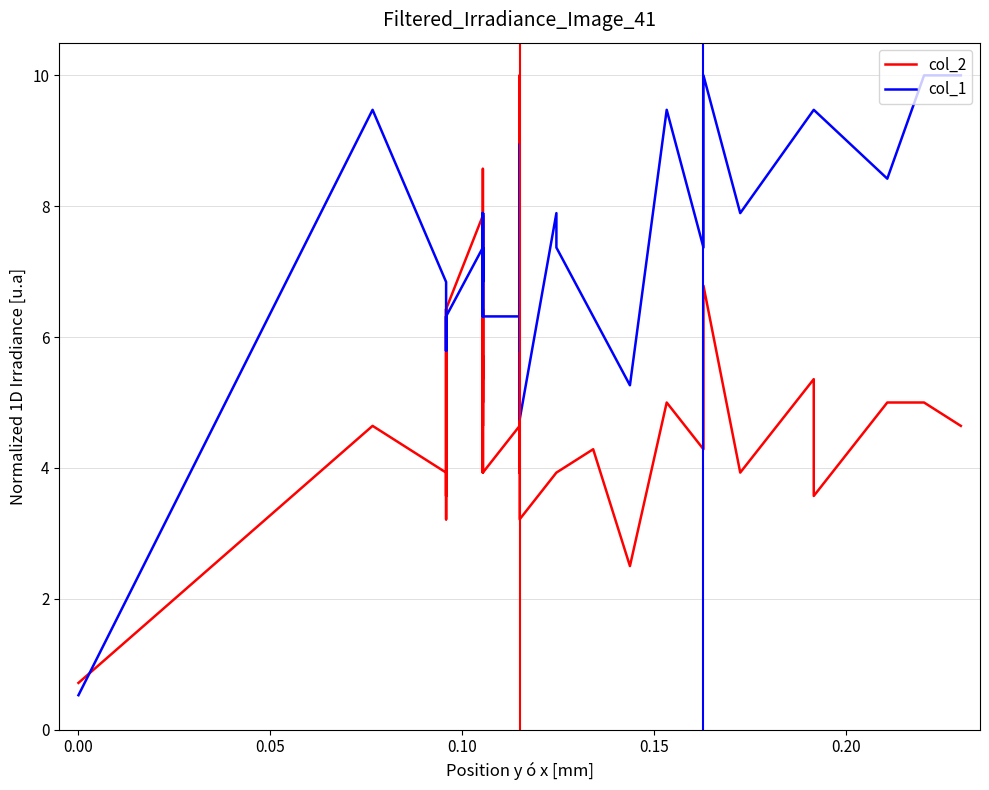

What is the maximum value shown in the chart?

10.0